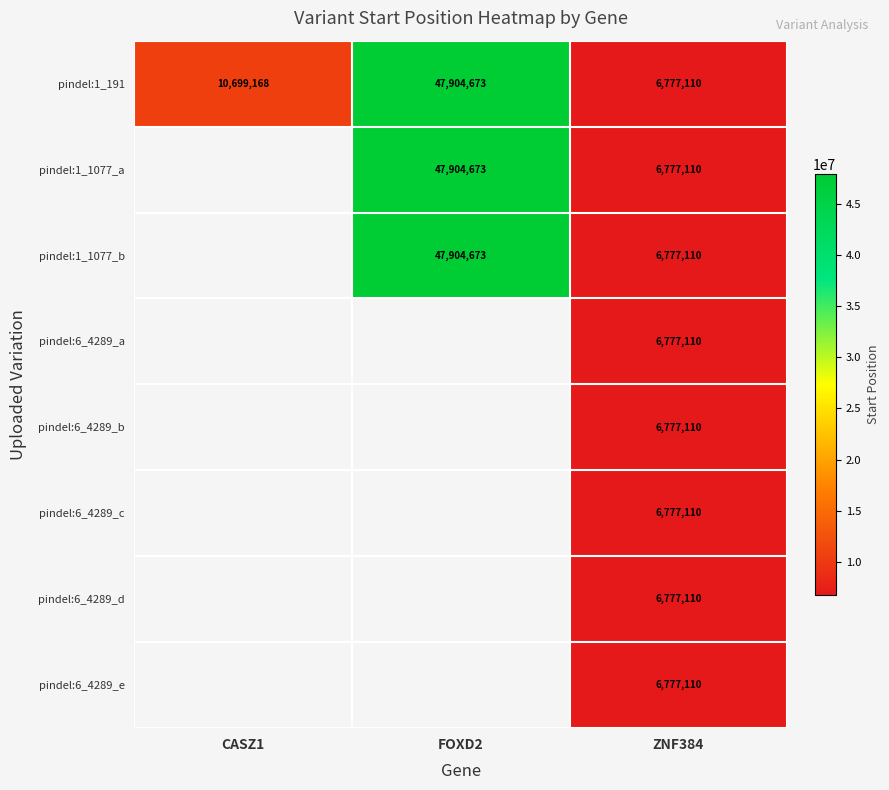

Between CASZ1 and ZNF384, which is larger?

CASZ1